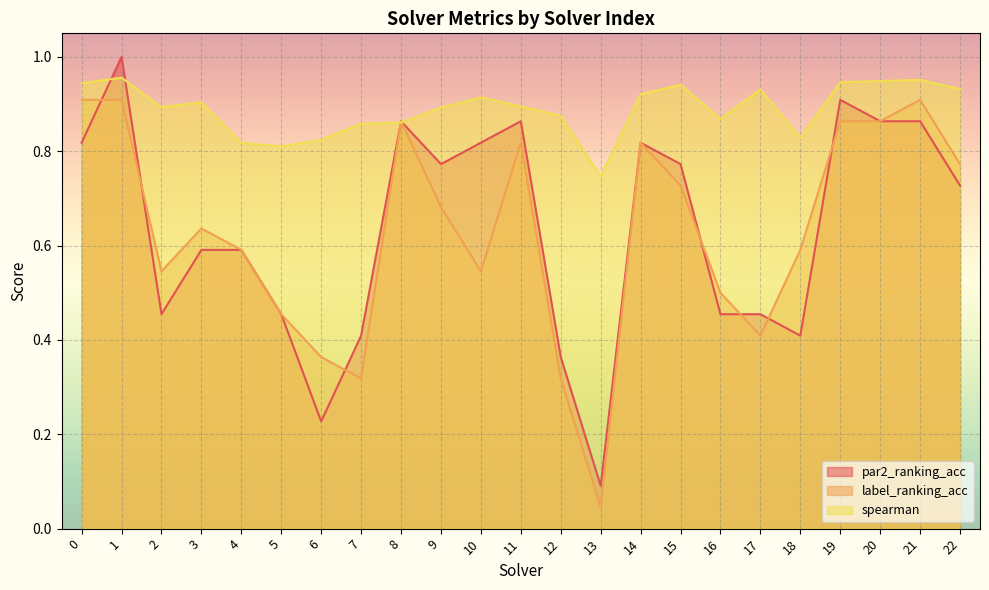

How many lines are shown in the chart?

3